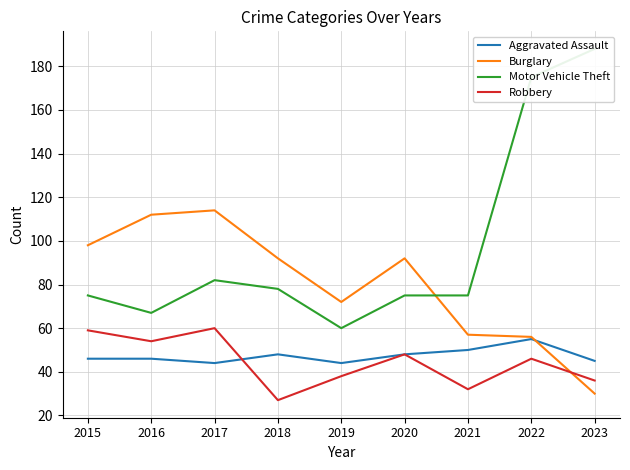

At 2020, list the series in order from smallest to largest.

Aggravated Assault, Robbery, Motor Vehicle Theft, Burglary